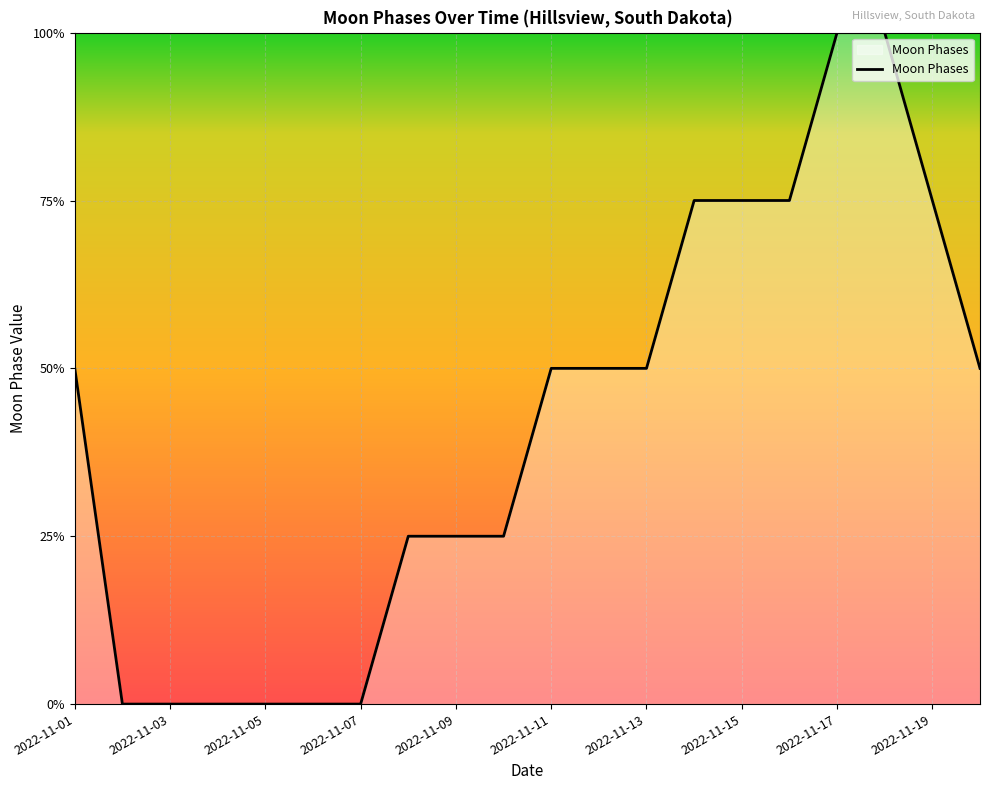

True or false: there are more than 1 points higher than both neighbors.

False